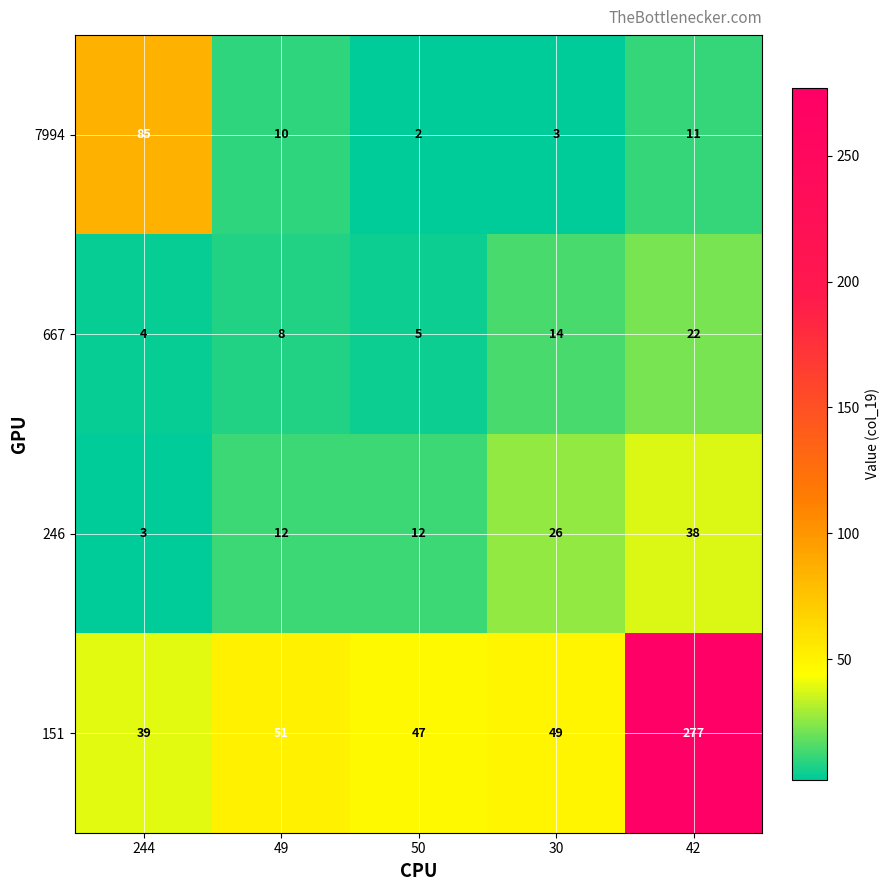

At which category is the sum across all series the highest?

42